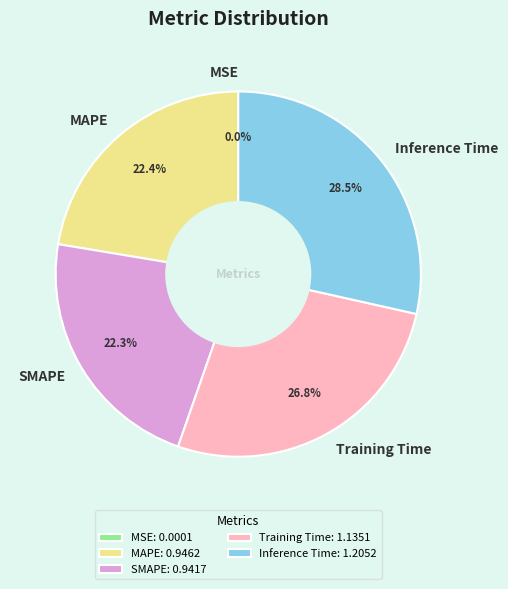

Does any single category account for the majority?

No